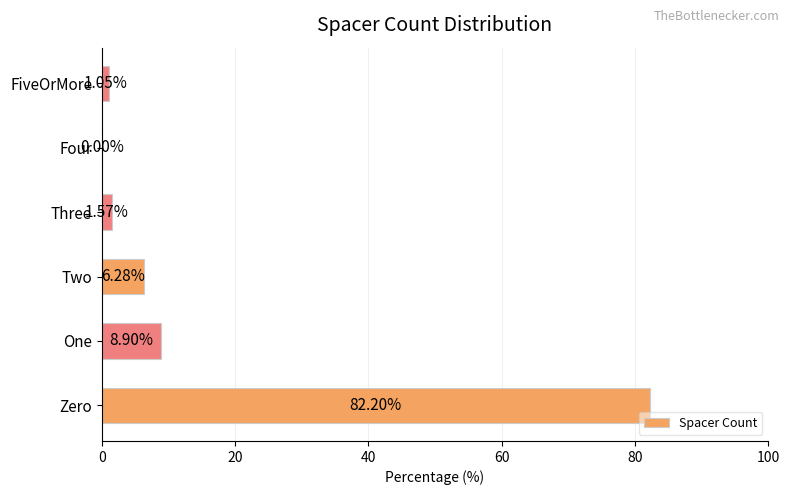

What is the sum of the values at Four and Two?

6.3